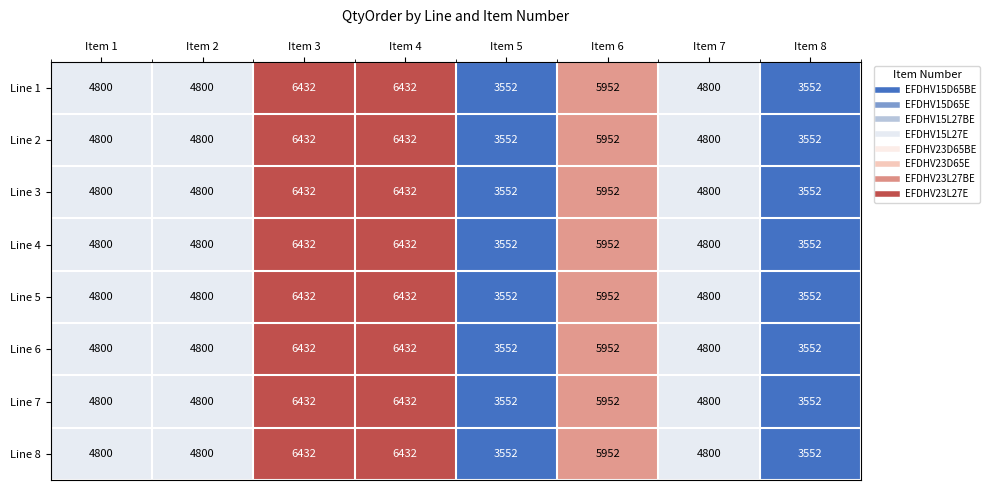

How many values in the Line 8 series are below 4800?

2